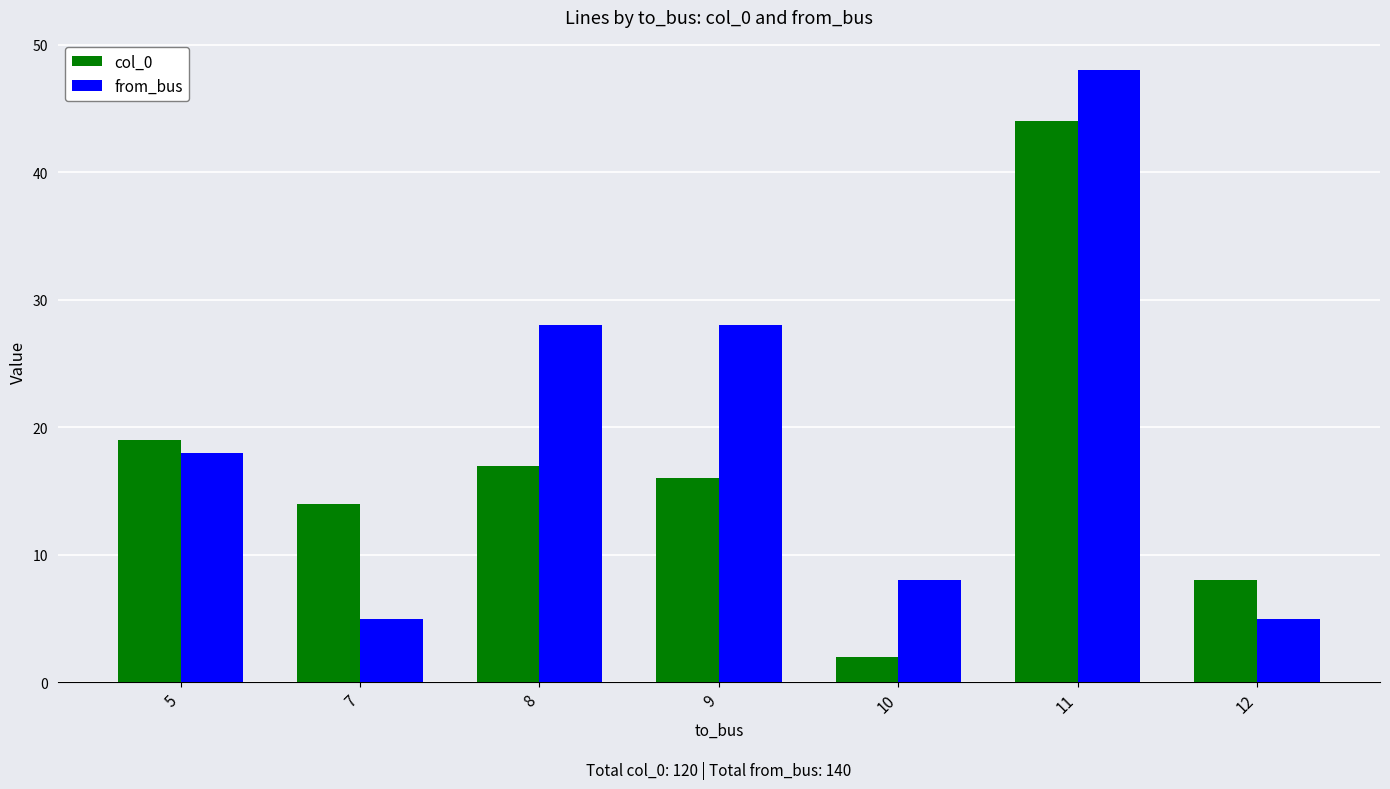

What is the difference between the maximum and minimum values in the from_bus series?

43